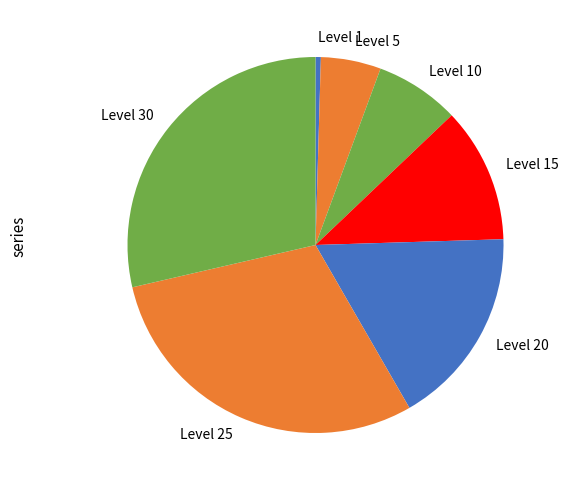

Does Level 25 account for over 50% of the chart?

No